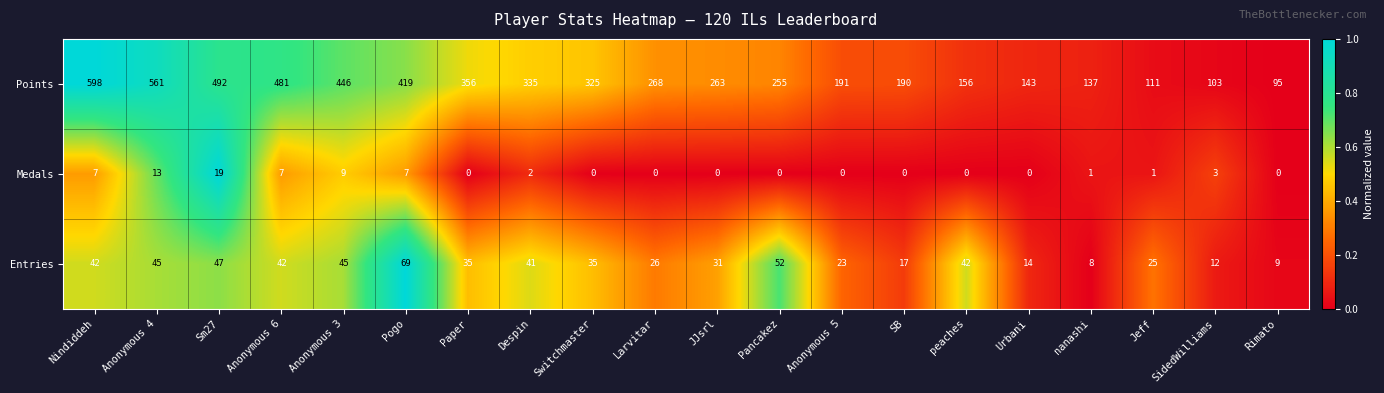

What is the total value across all series at peaches?

198